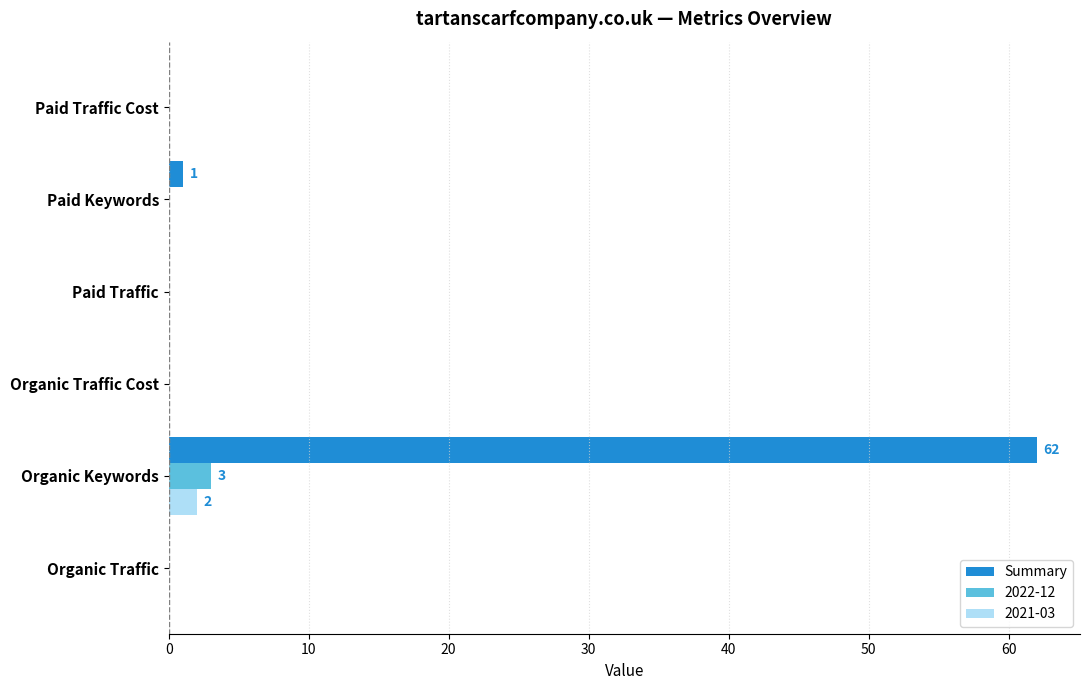

What is the sum of all Summary values?

63